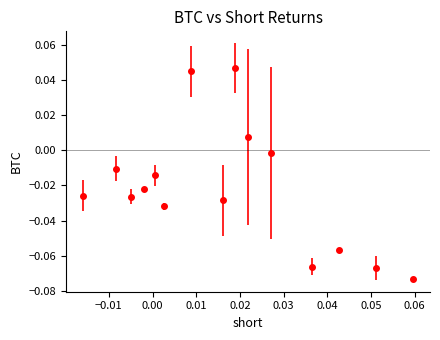

True or false: the data has more than 0 interior local peaks.

True